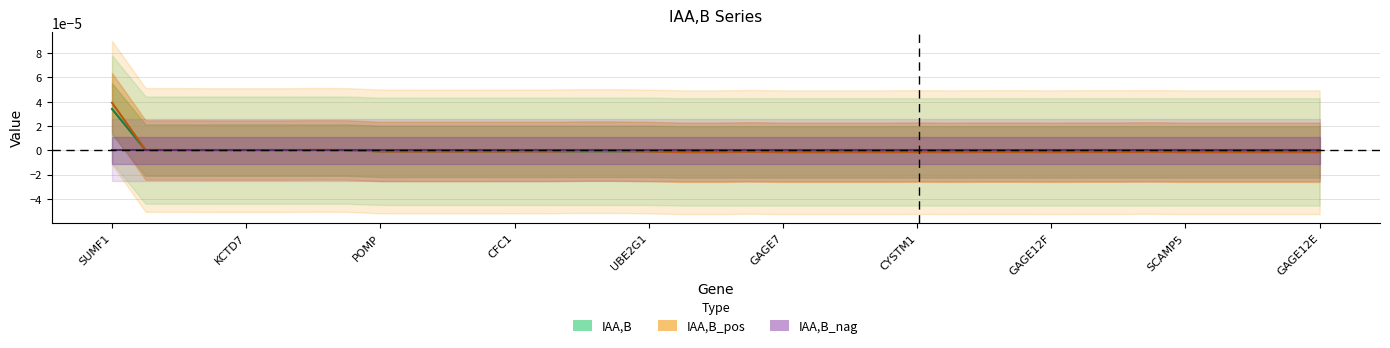

What is the label of the 21st point from the left?

GAGE7